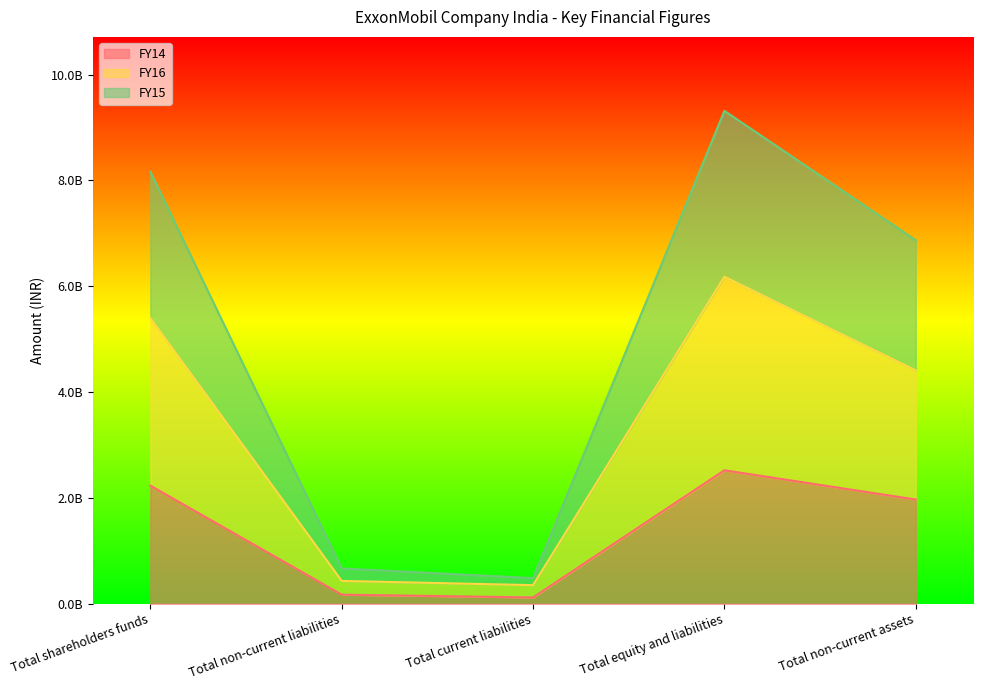

Between Total shareholders funds and Total current liabilities, which series saw the biggest shift?

FY15